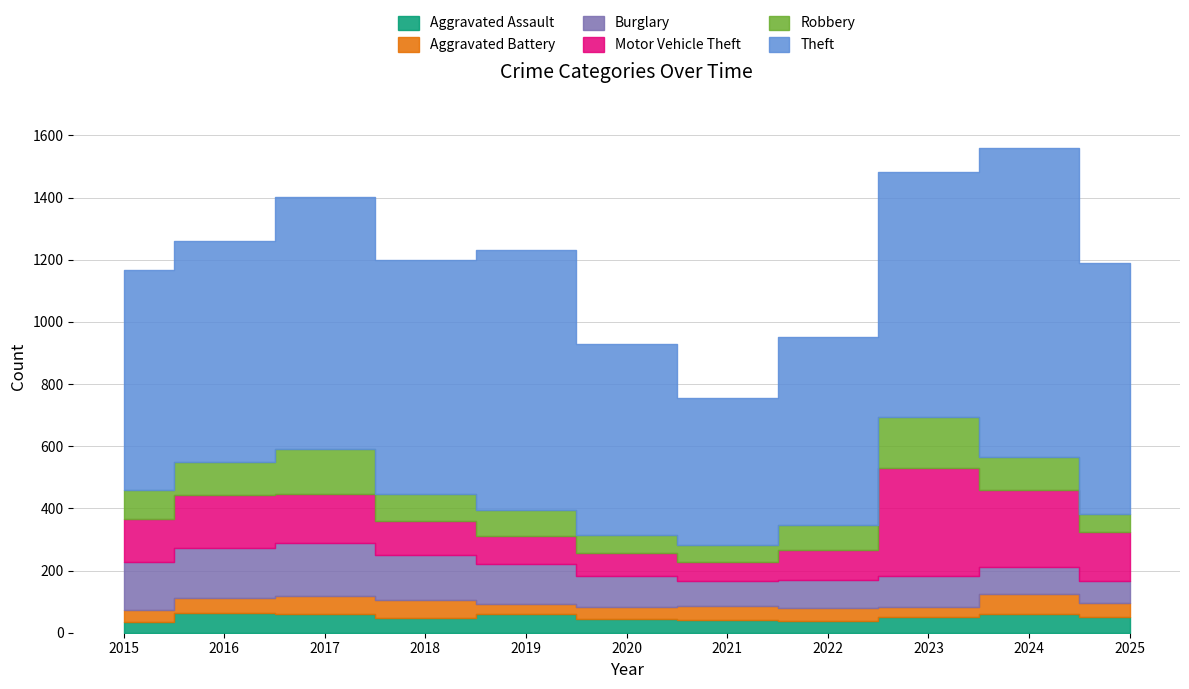

What is the minimum value shown in the chart?

32